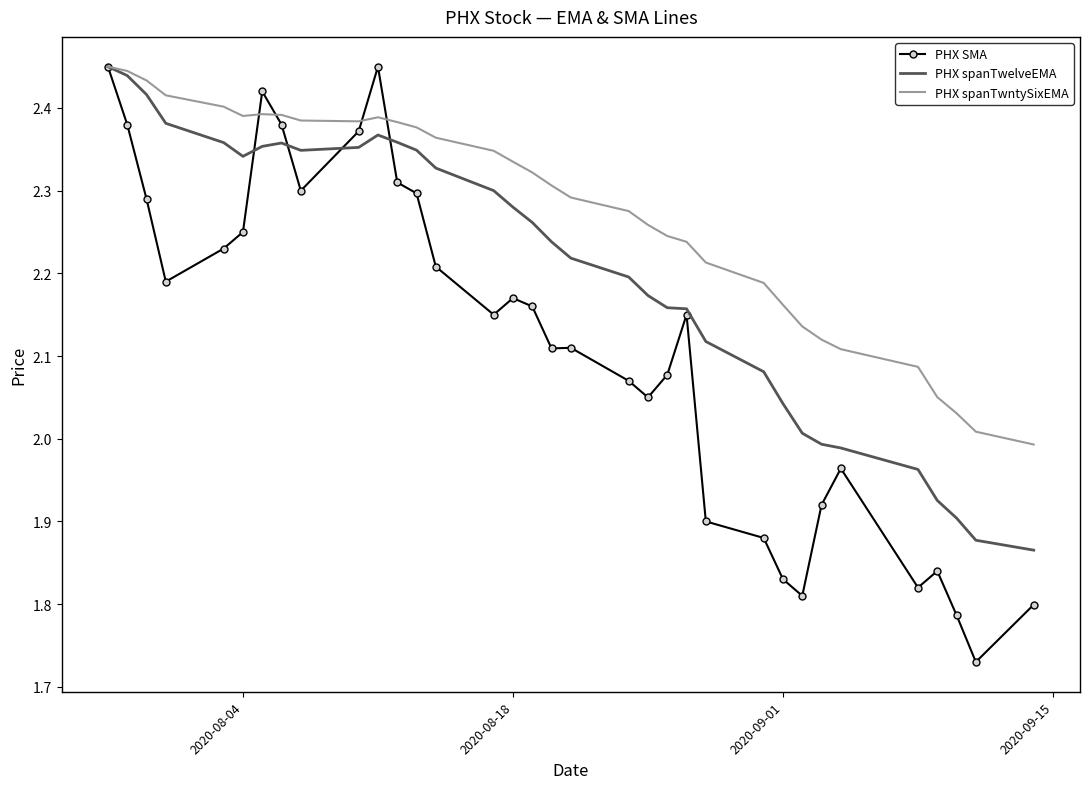

What is the difference between the maximum and second lowest values in the PHX spanTwntySixEMA series?

0.4